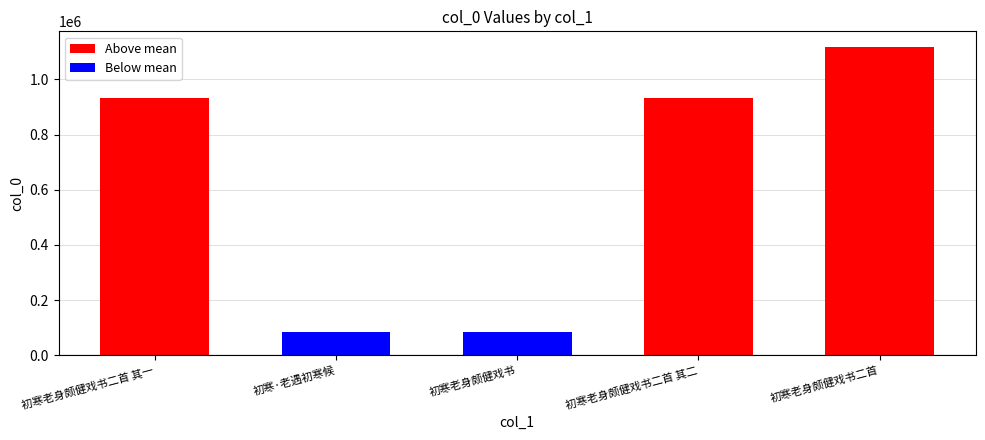

What is the difference between the maximum and minimum values?

1033683